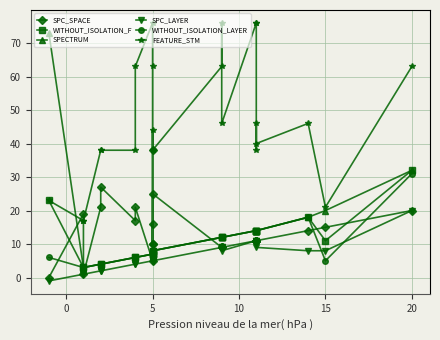

At how many categories does at least one series exceed 23?

21